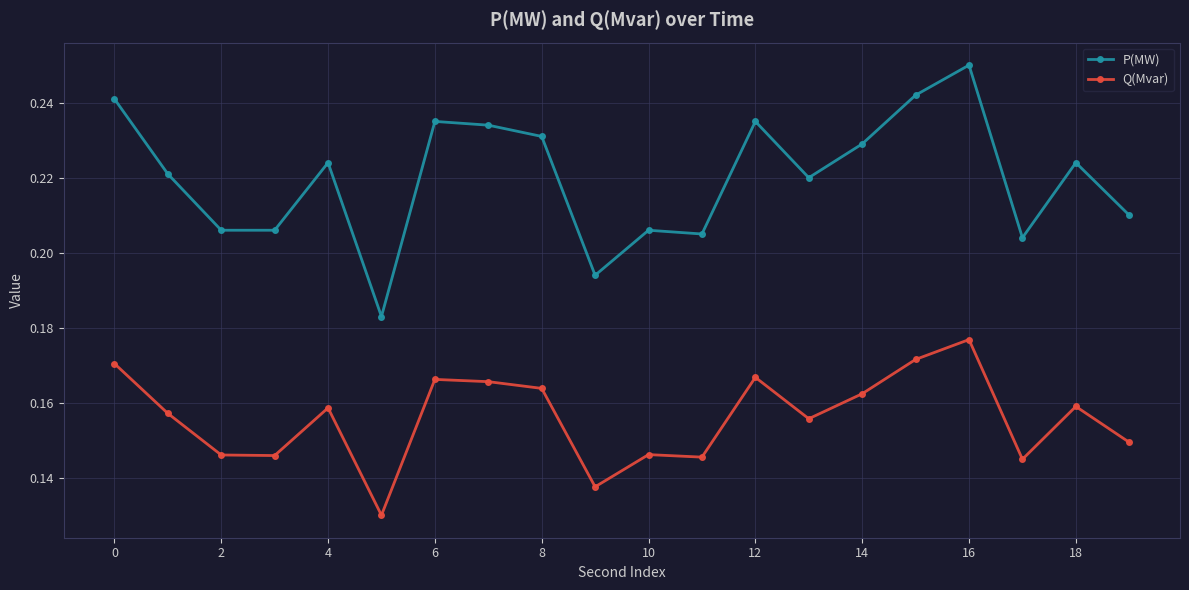

True or false: P(MW) and Q(Mvar) intersect in this chart.

False